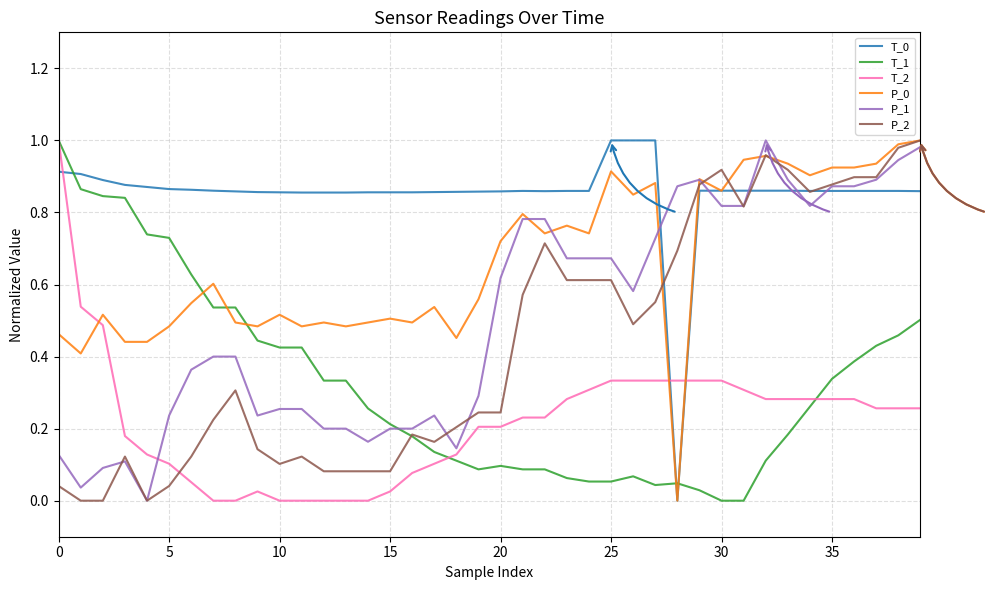

How many lines are shown in the chart?

6